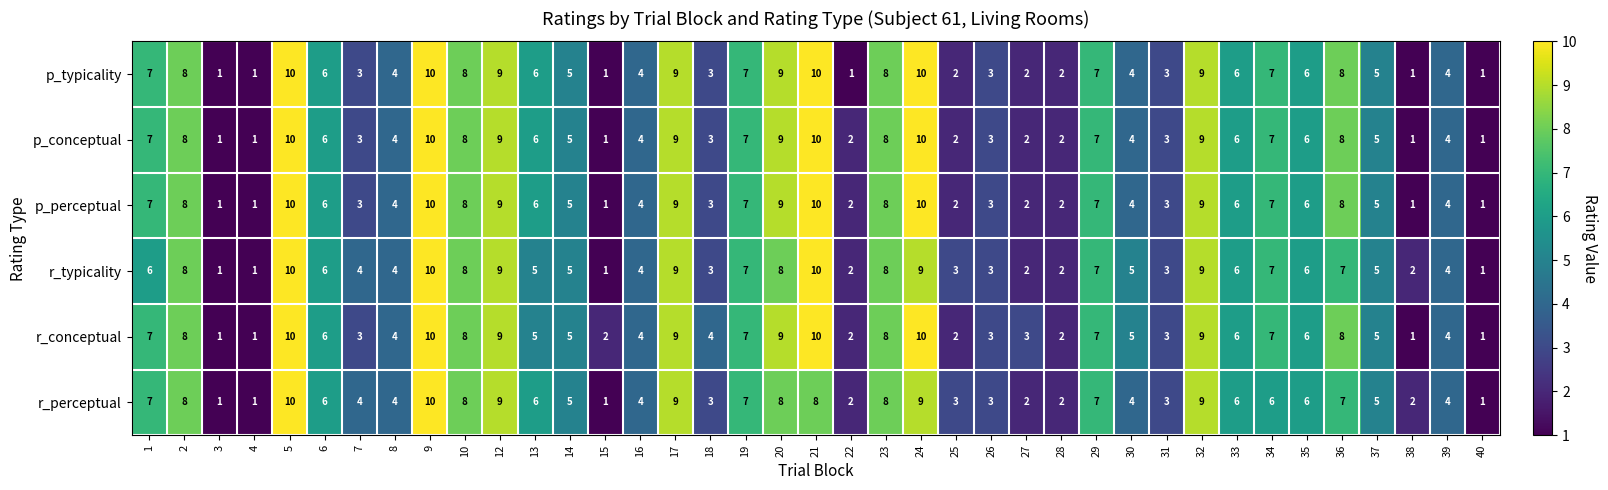

What is the highest value of the r_perceptual series?

10